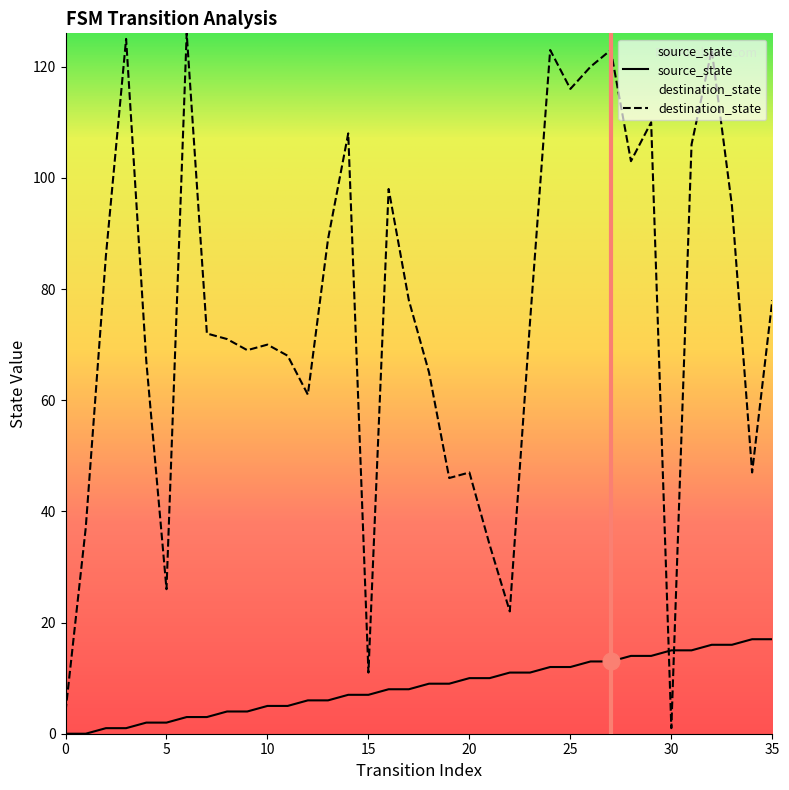

Between 2 and 19, which series saw the biggest shift?

destination_state